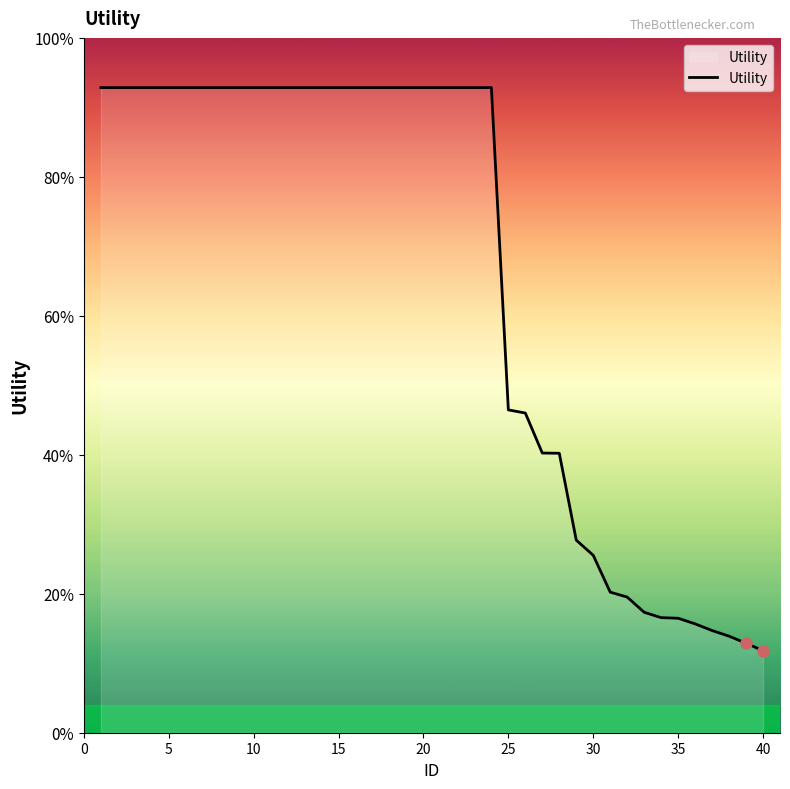

Is this an area chart (filled region under the line)?

Yes